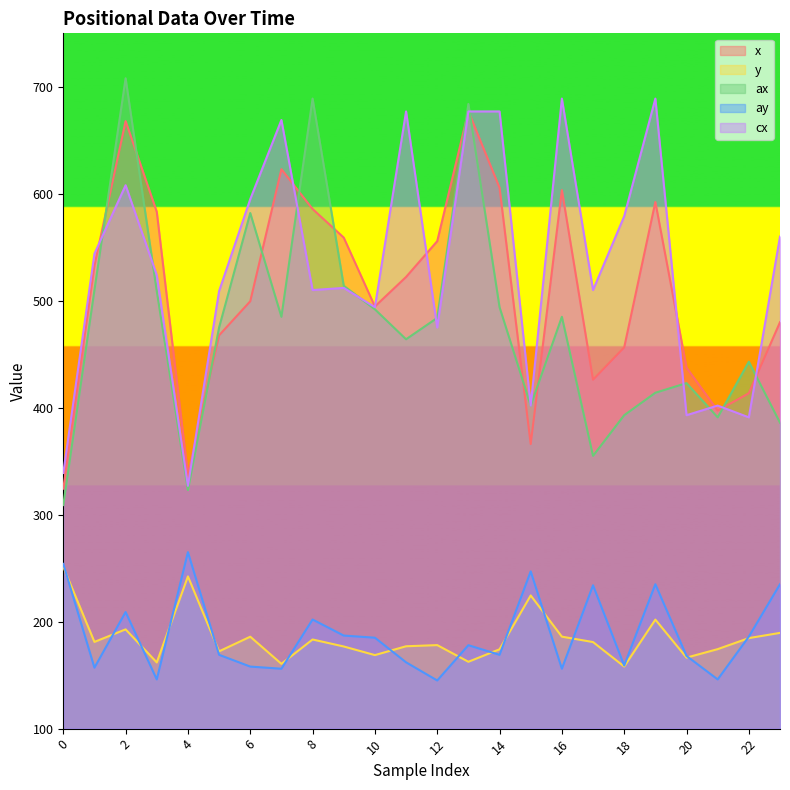

How many data points in ay are less than 178?

12